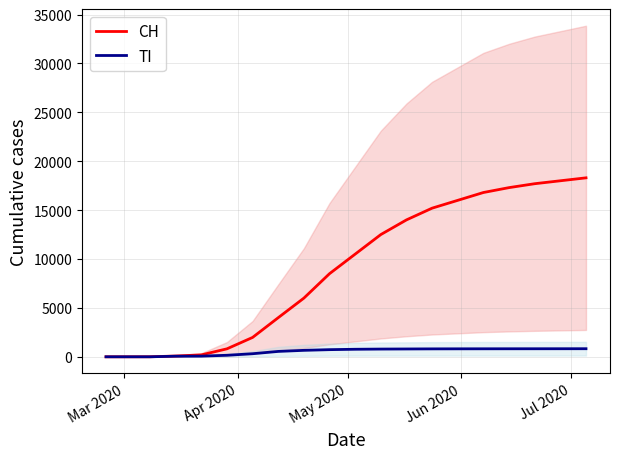

What is the highest value of the TI series?

826